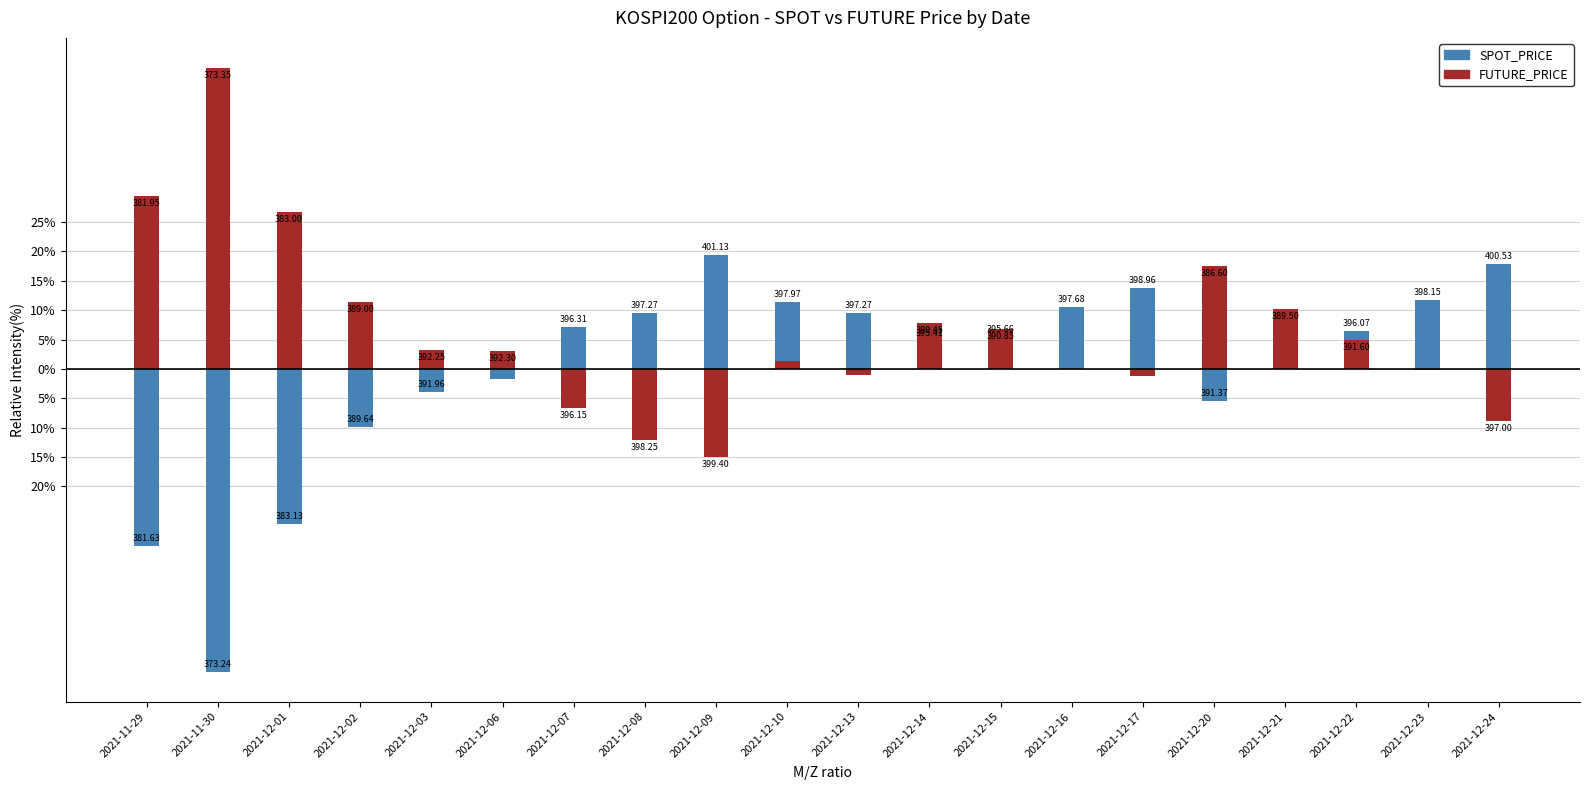

Which series changed the most between 2021-12-08 and 2021-12-13?

FUTURE_PRICE